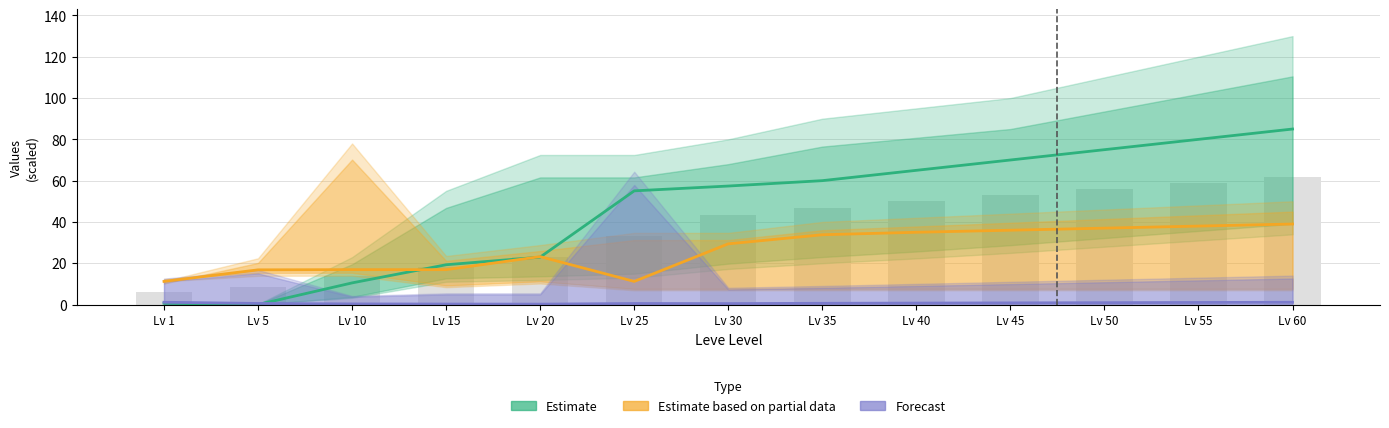

What is the average value of the Forecast series?

0.6